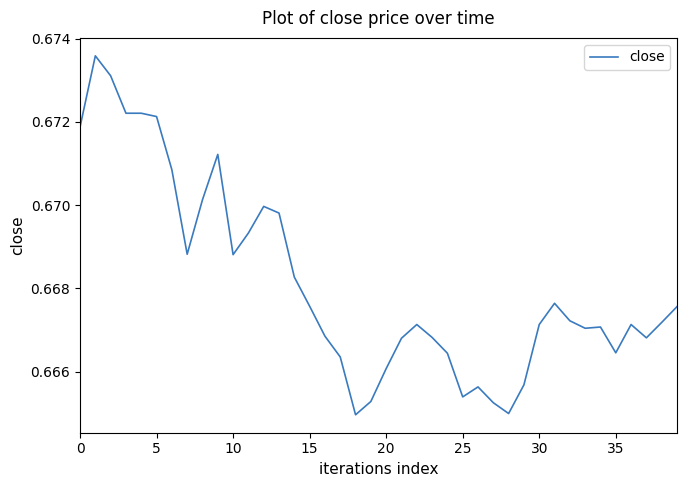

How many lines are shown in the chart?

1